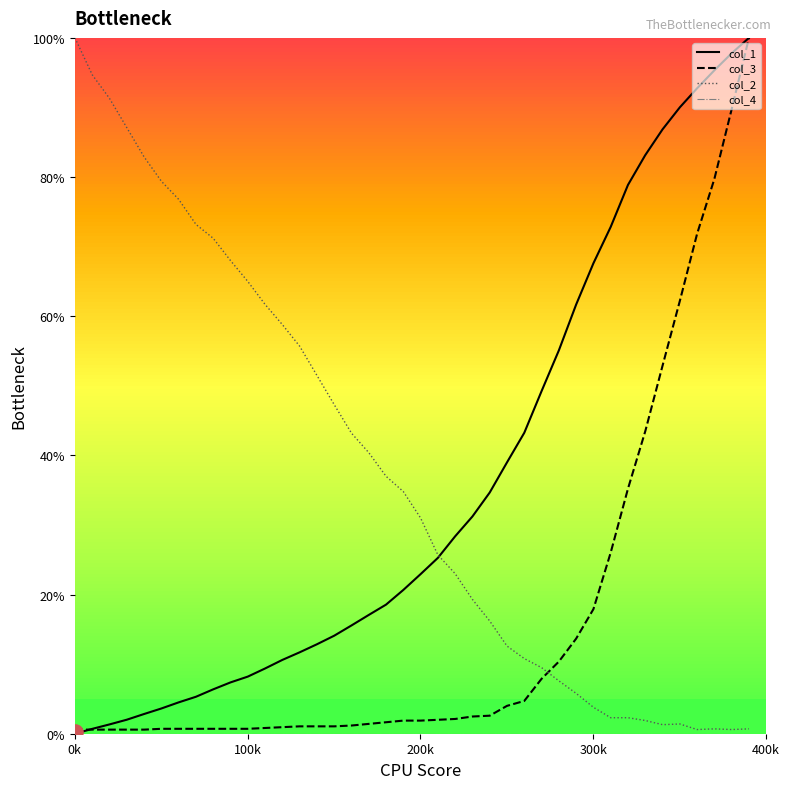

Which series has the largest Y range (max minus min)?

col_1